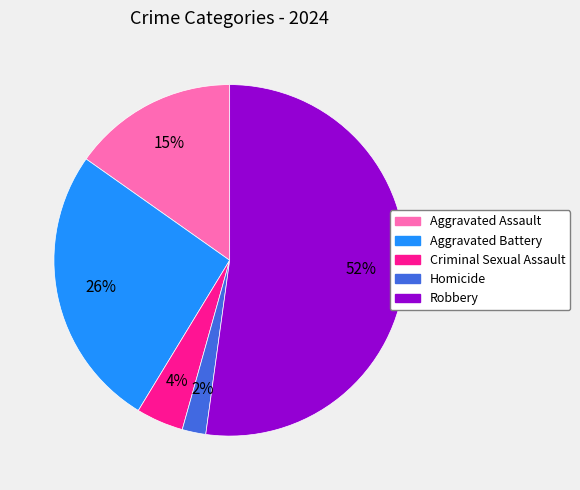

Approximately how many times larger is the value at Aggravated Battery compared to Robbery?

0.5